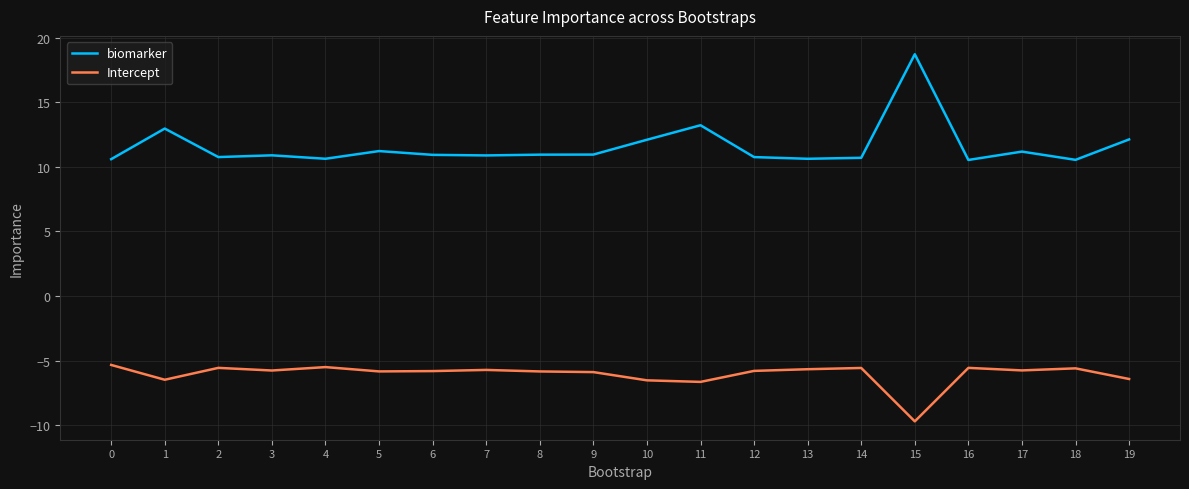

Rank the series by their maximum value, from lowest to highest.

Intercept, biomarker